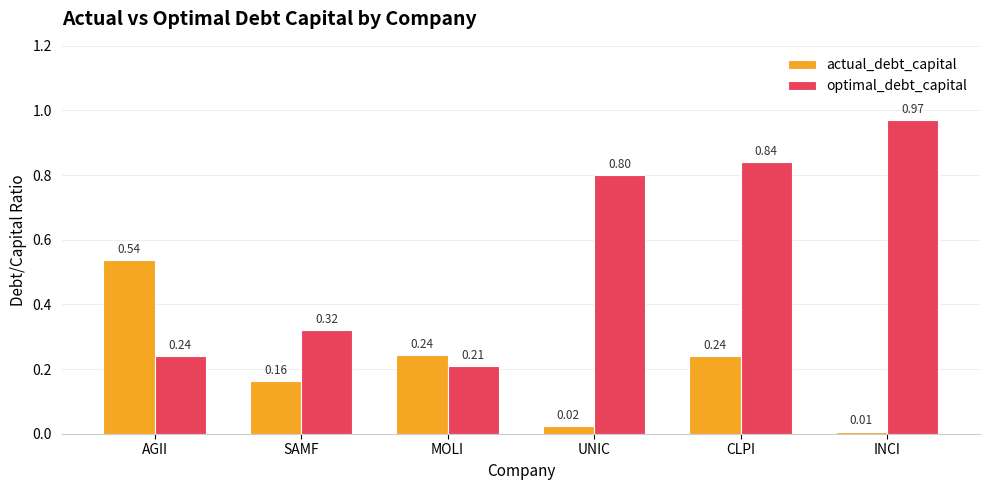

What is the difference between the maximum and minimum values in the optimal_debt_capital series?

0.8